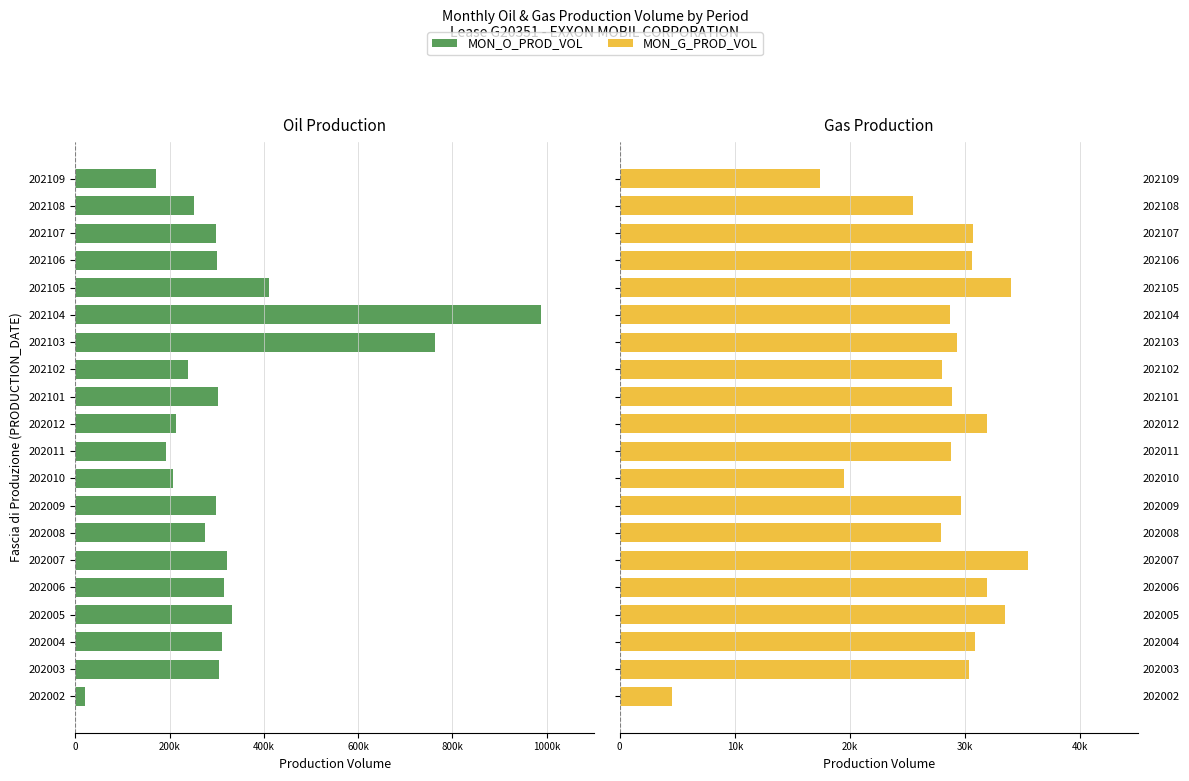

What are all the series names shown in the legend?

MON_O_PROD_VOL, MON_G_PROD_VOL